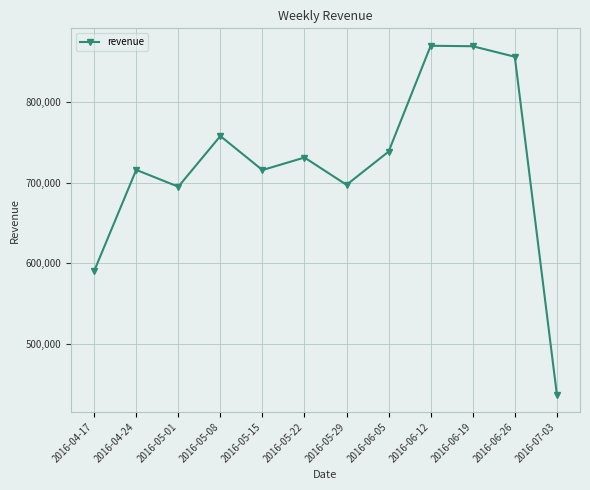

What is the sum of all values?

8677591